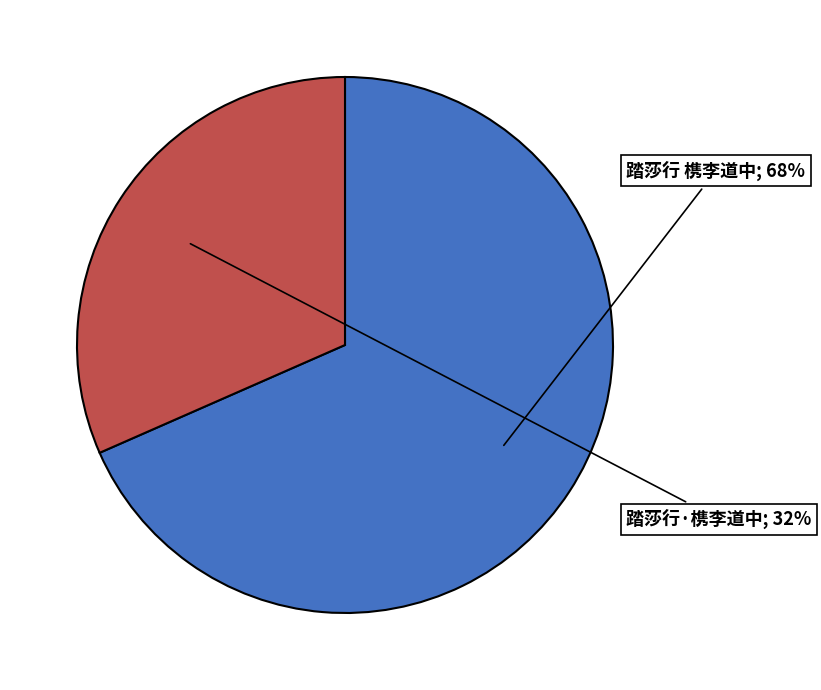

How many segments does this pie chart have?

2